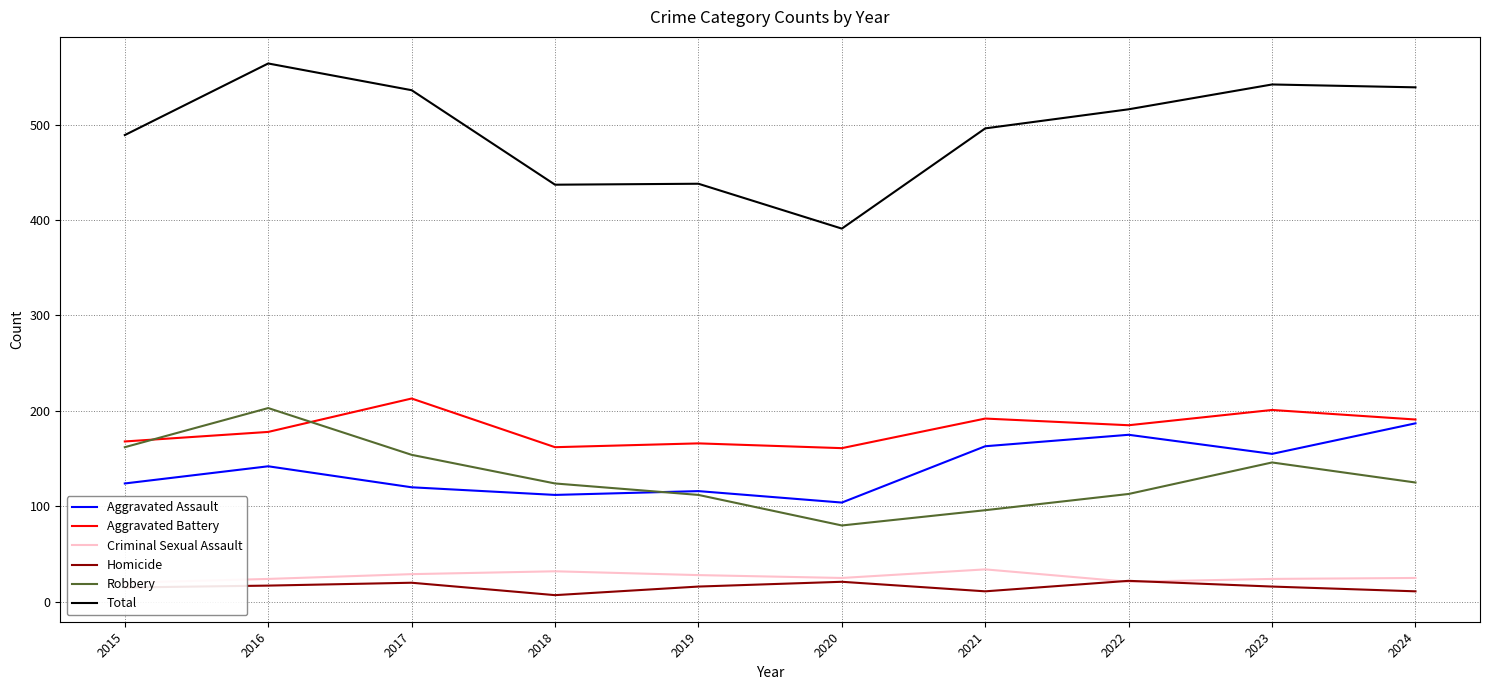

True or false: Robbery has a value of 162 at 2015.

True